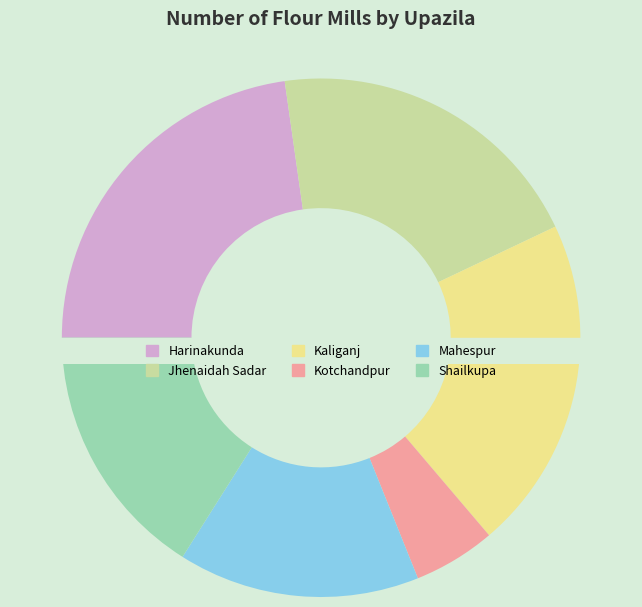

Does Jhenaidah Sadar represent more than half of the total?

No